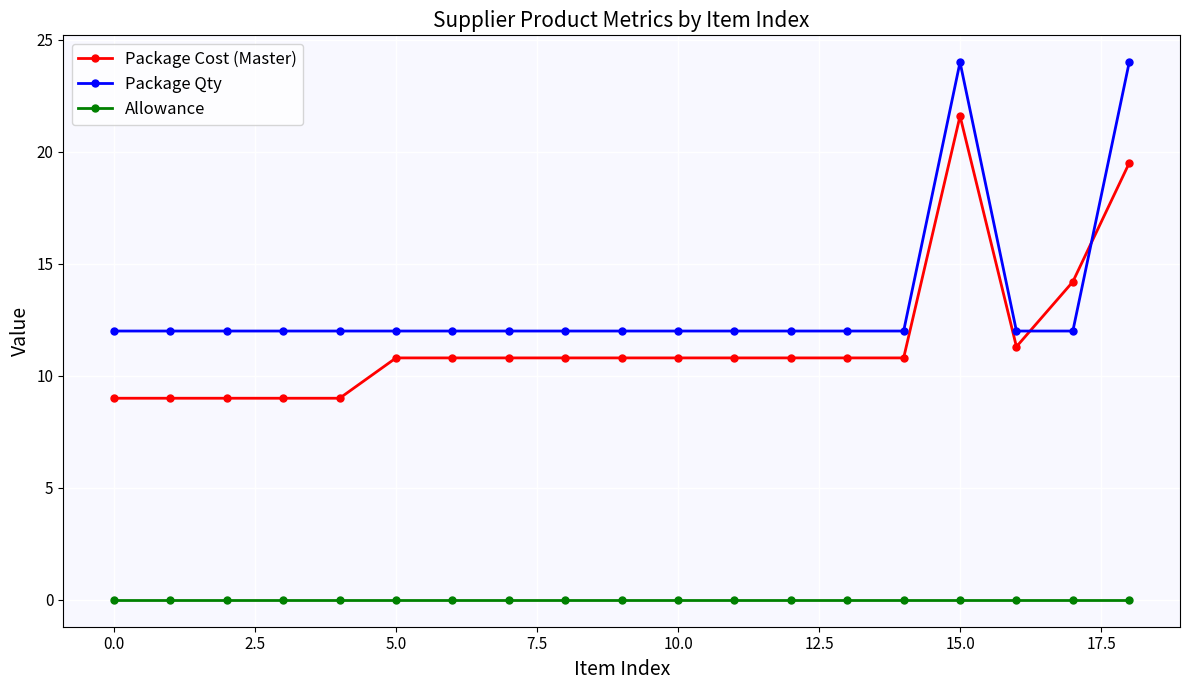

List the series in order of their peak value, highest first.

Package Qty, Package Cost (Master), Allowance